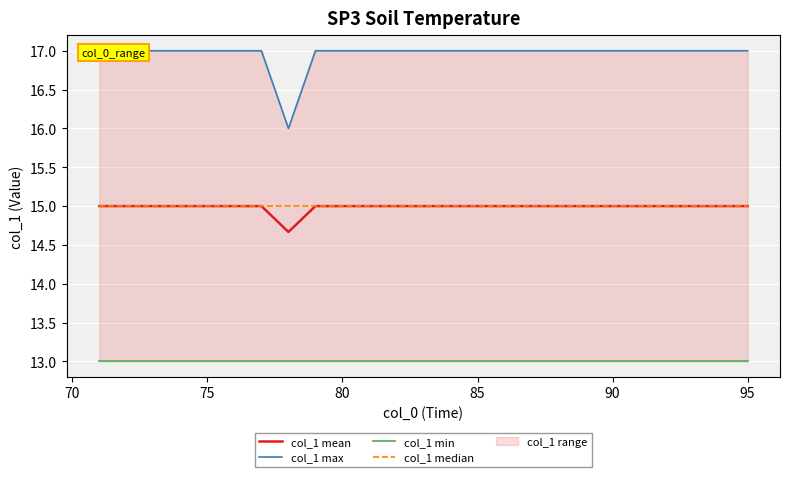

What value does the col_1 min series have at 80?

13.0